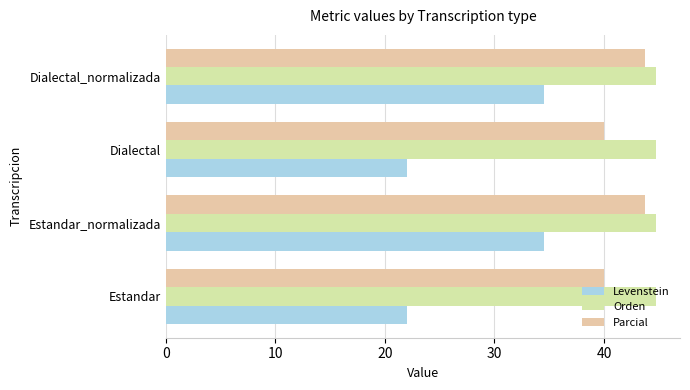

Which series has the widest spread of values?

Levenstein